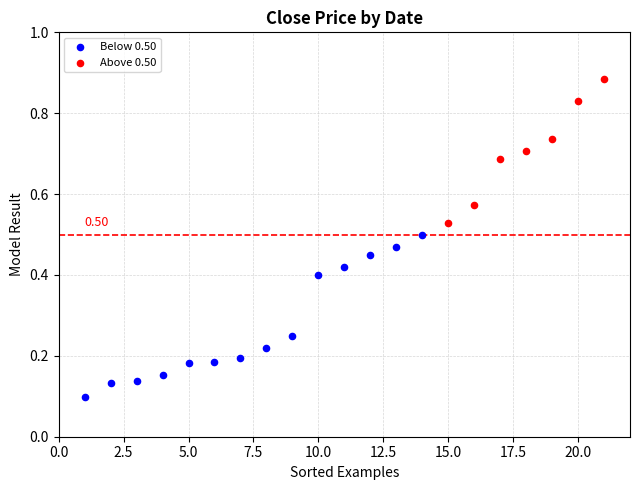

Which series contains the highest Y value?

Above 0.50